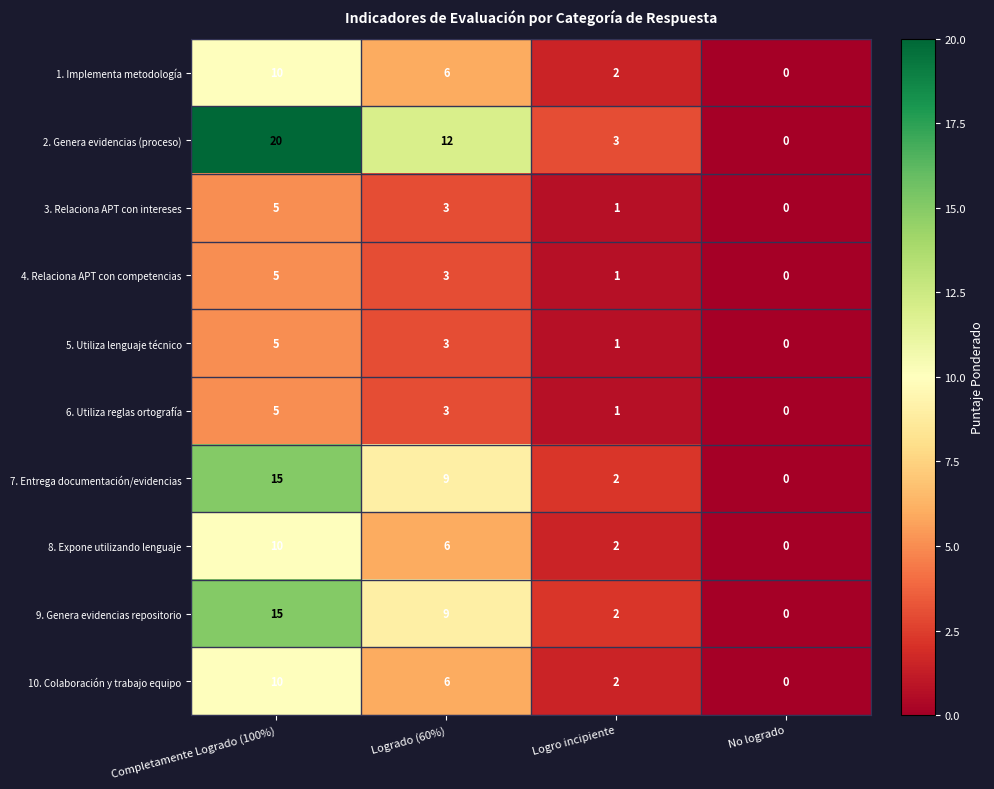

At which label is 2. Genera evidencias (proceso) closest to 10?

Logrado (60%)